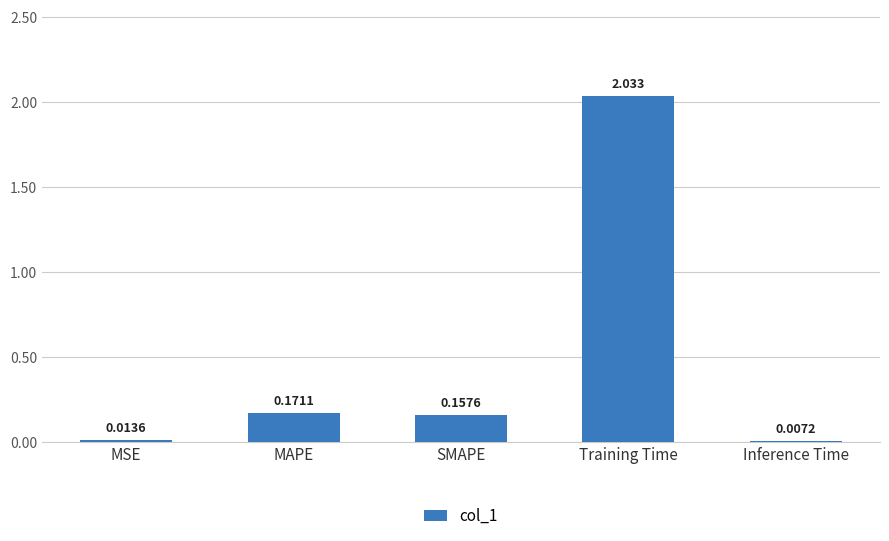

At which label is the value closest to 1?

MAPE